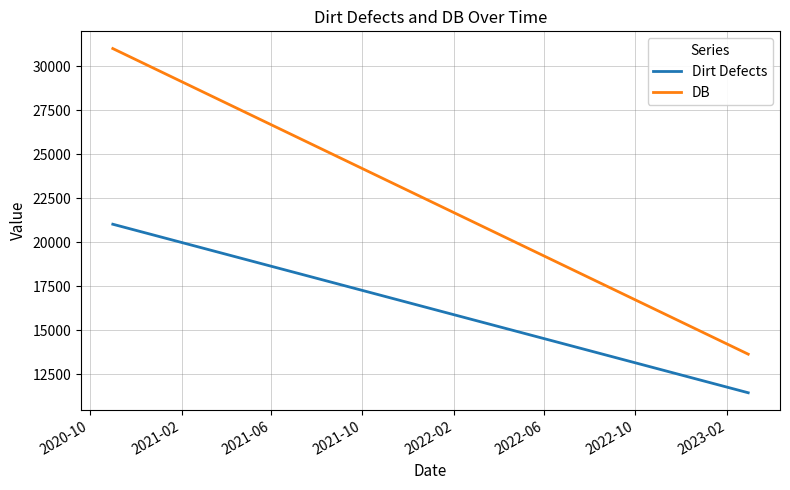

Reading left to right, what are all the values shown in this chart?

Dirt Defects: 21023.6	11448.1
DB: 31004.5	13640.2